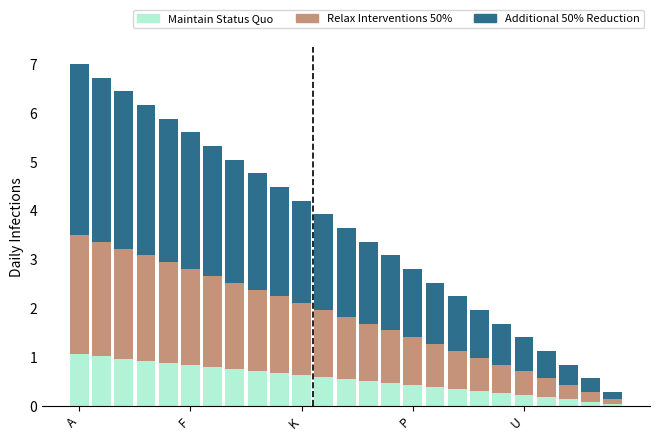

What is the maximum value for Maintain Status Quo?

1.1